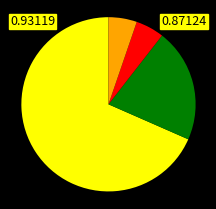

Does any single category account for the majority?

Yes